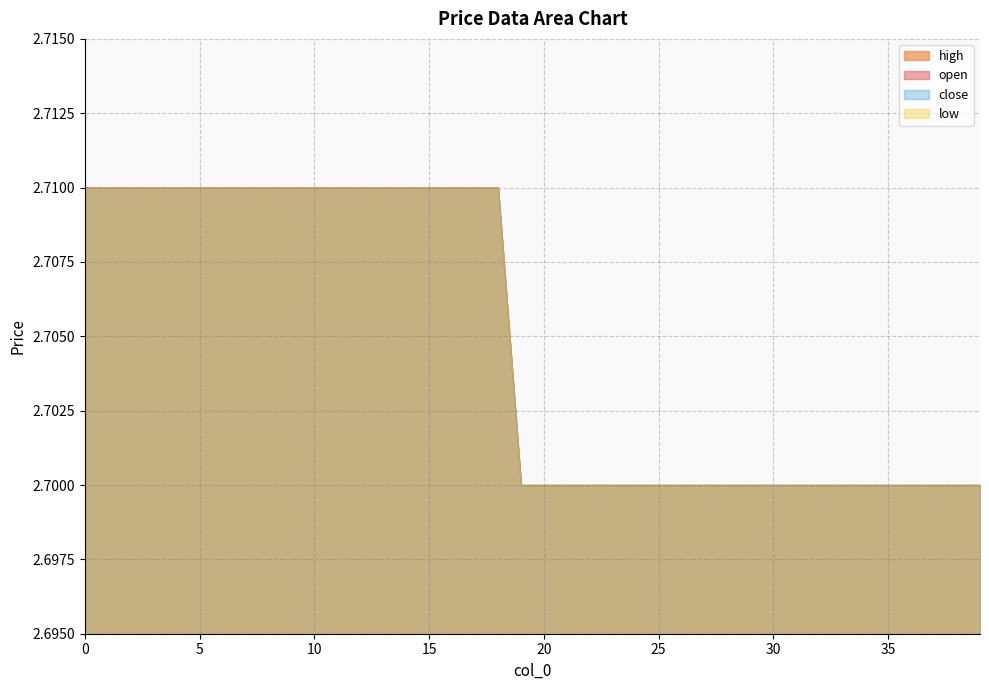

At which label is low closest to 2?

19